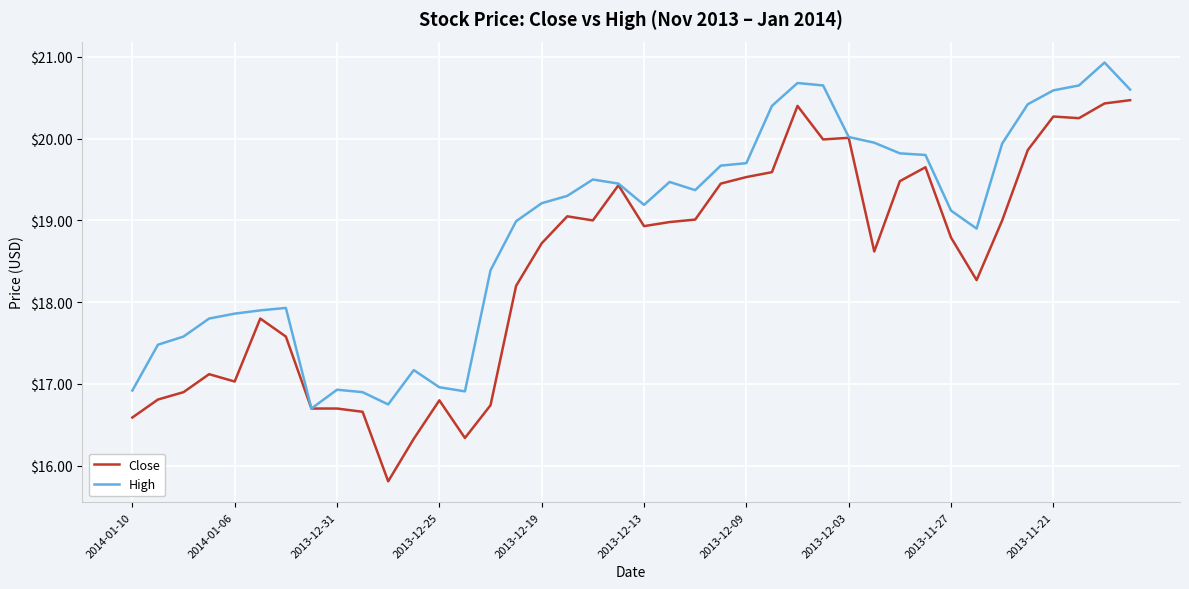

Which series has the largest total across all categories?

High